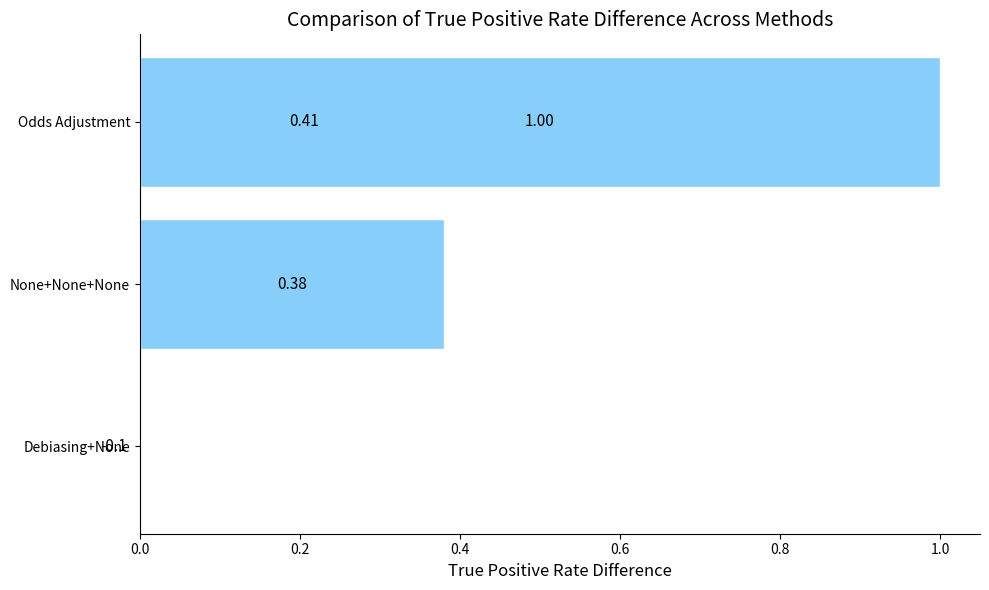

What is the difference between the maximum and minimum values?

1.1